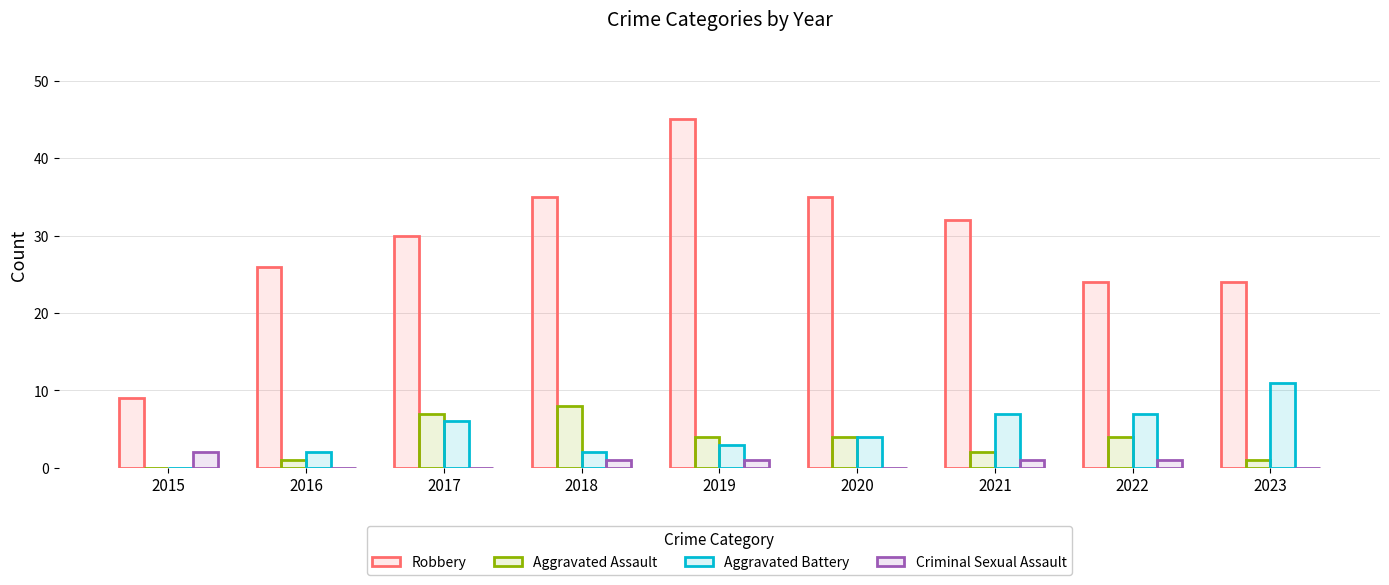

What is the sum of all Robbery values?

260